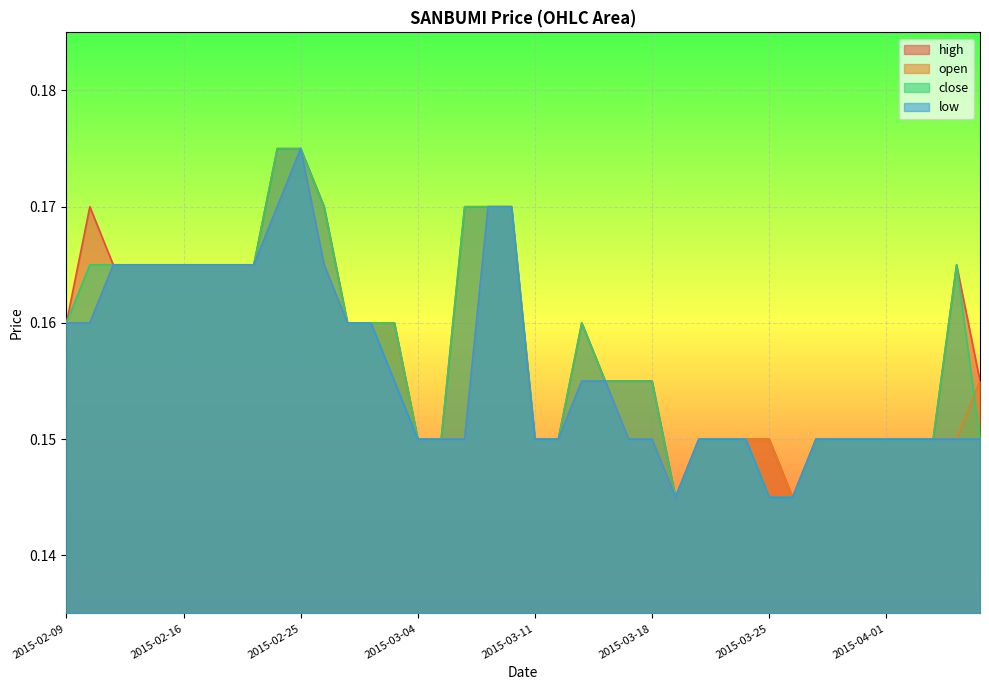

Count the number of data series in this chart.

4